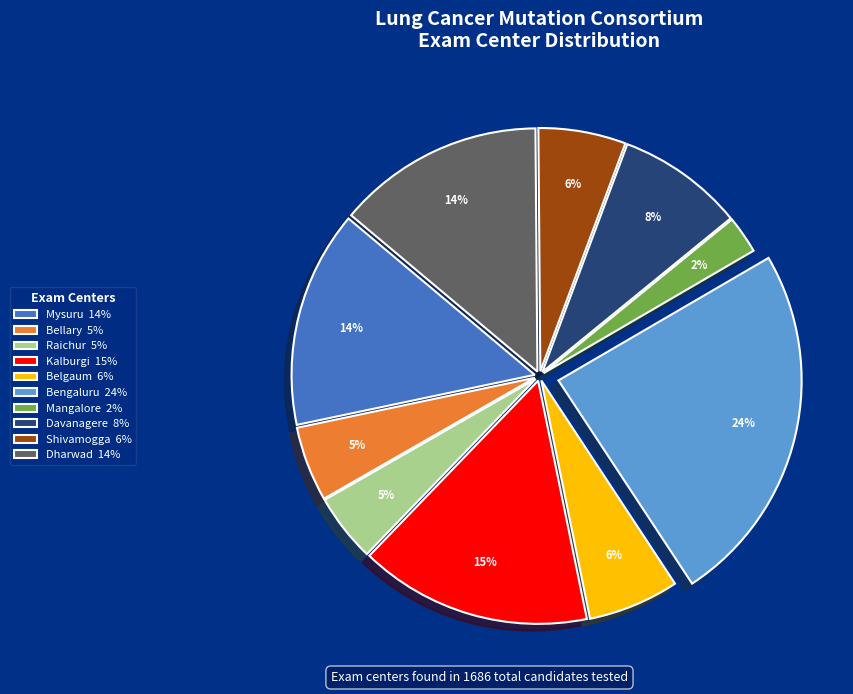

What is the largest slice in the pie chart?

Bengaluru